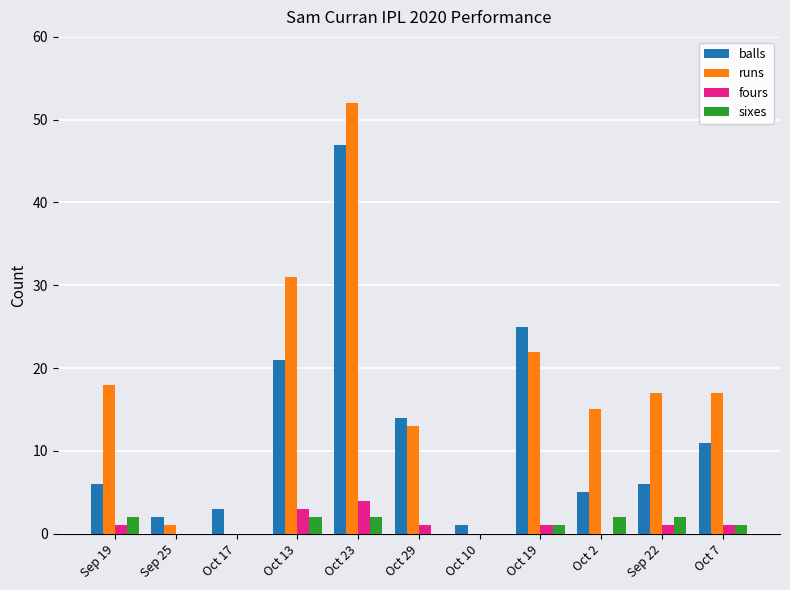

How many series are shown in this chart?

4